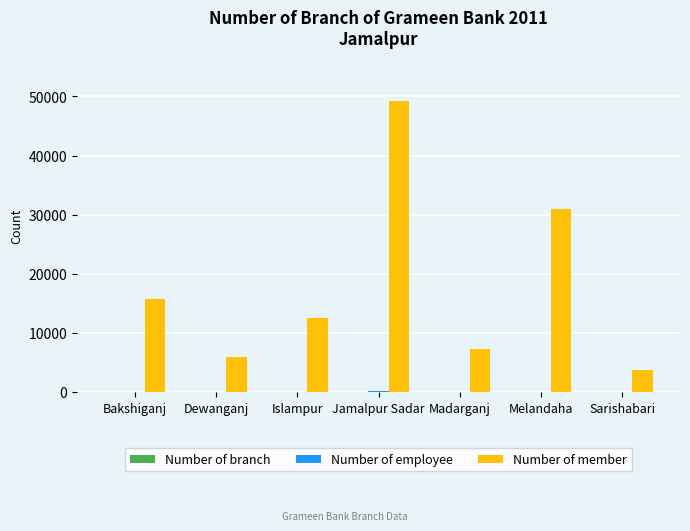

What is the sum of all Number of member values?

125133